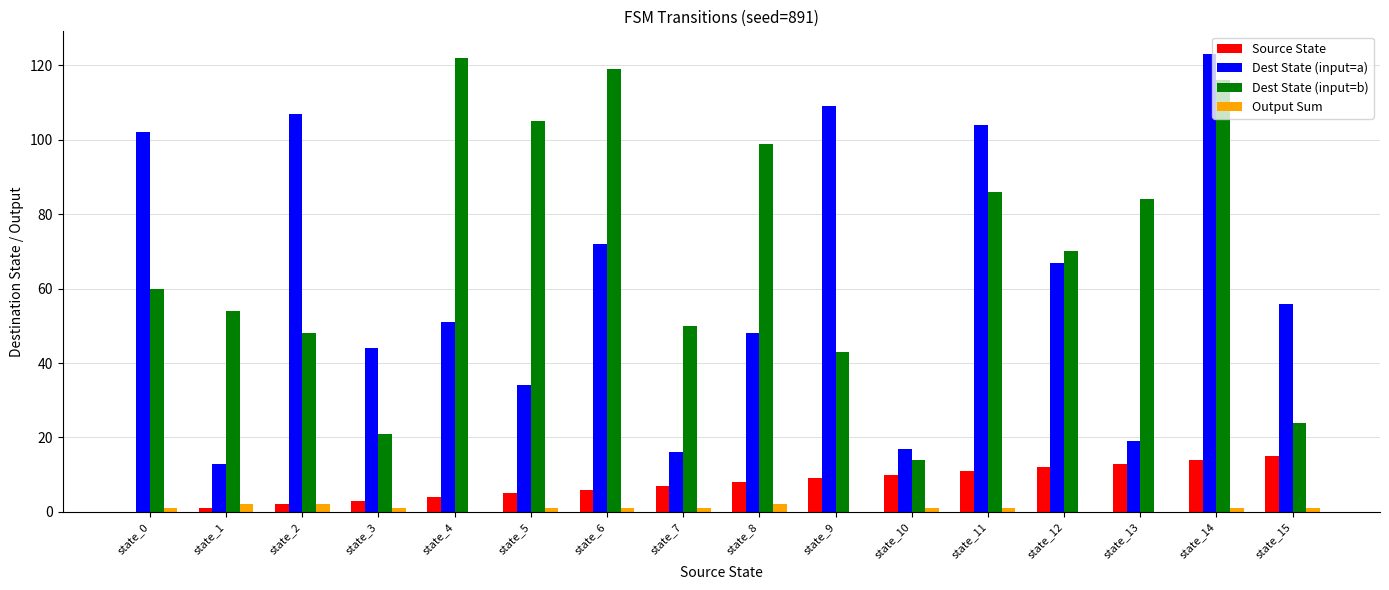

Is the value of Dest State (input=a) at state_14 greater than the value of Output Sum at state_10?

Yes